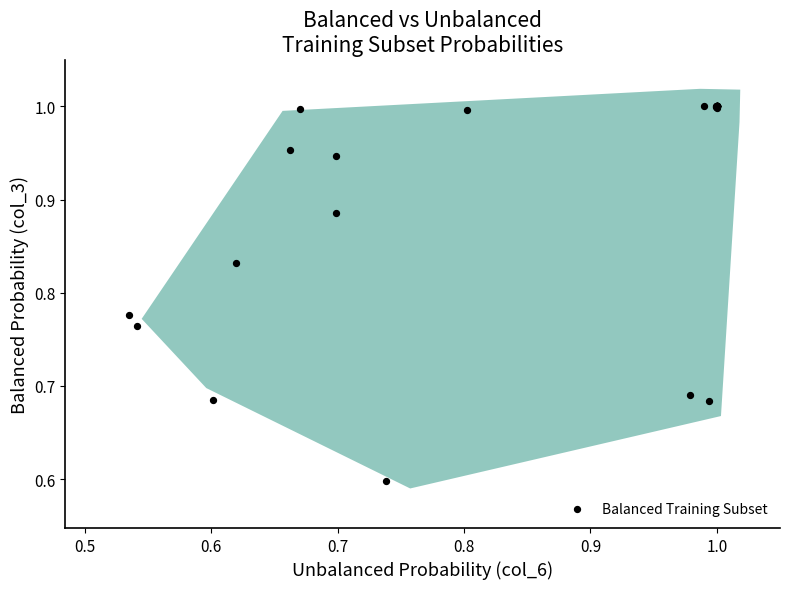

What Y value in the scatter plot is closest to 0?

0.6